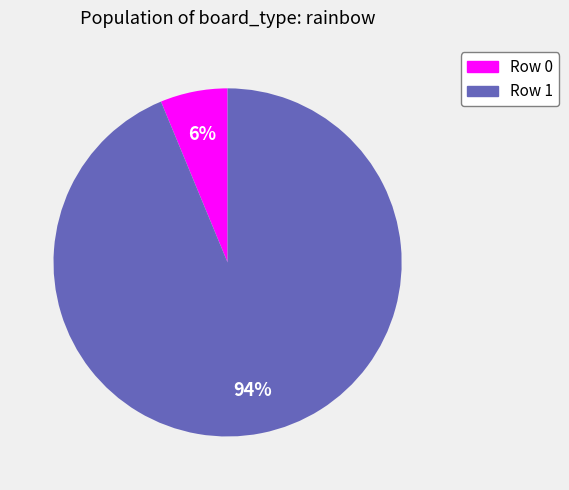

Count the number of slices in the pie.

2